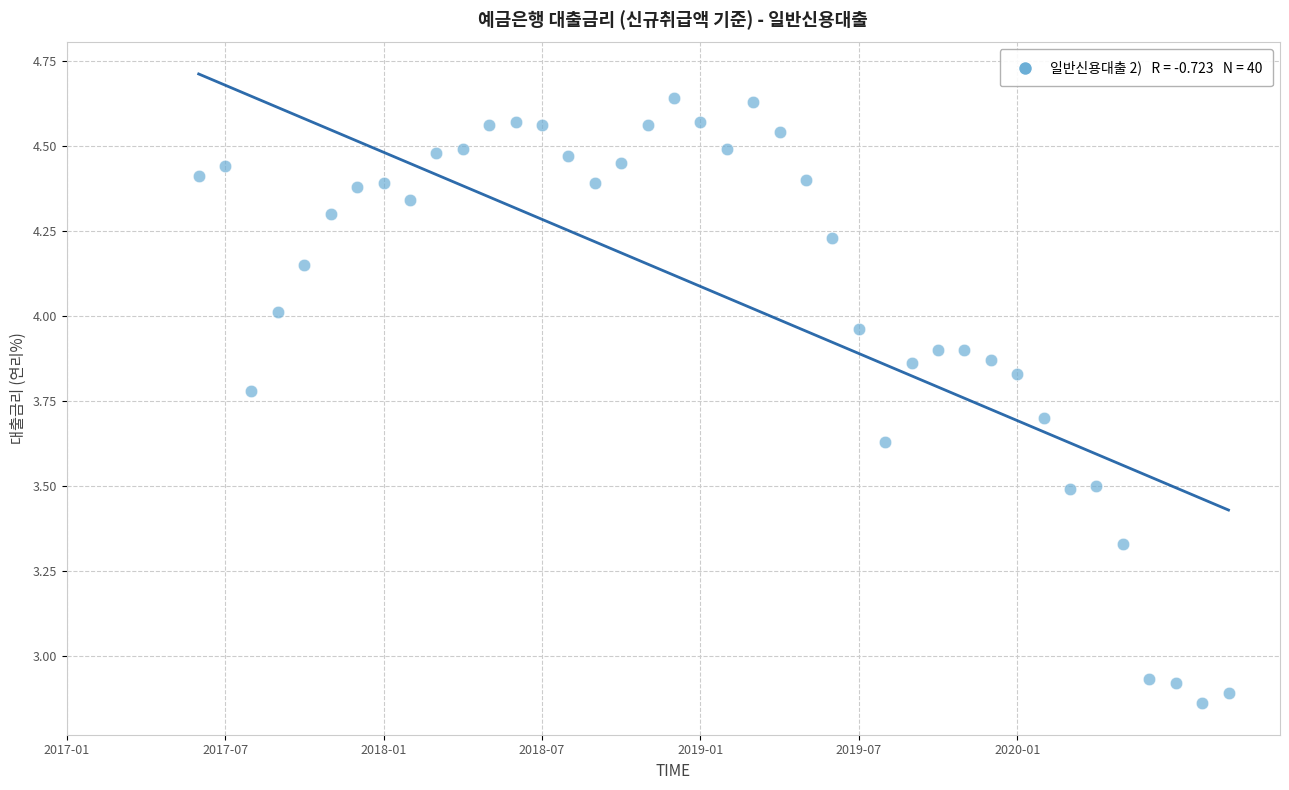

What is the range of Y values (max minus min)?

1.8